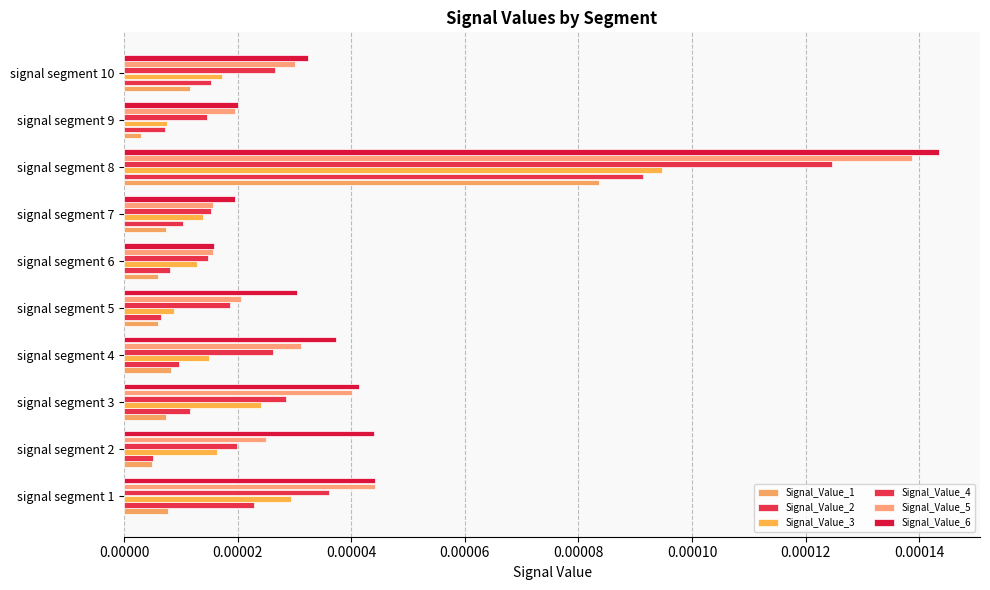

How many series are shown in this chart?

6